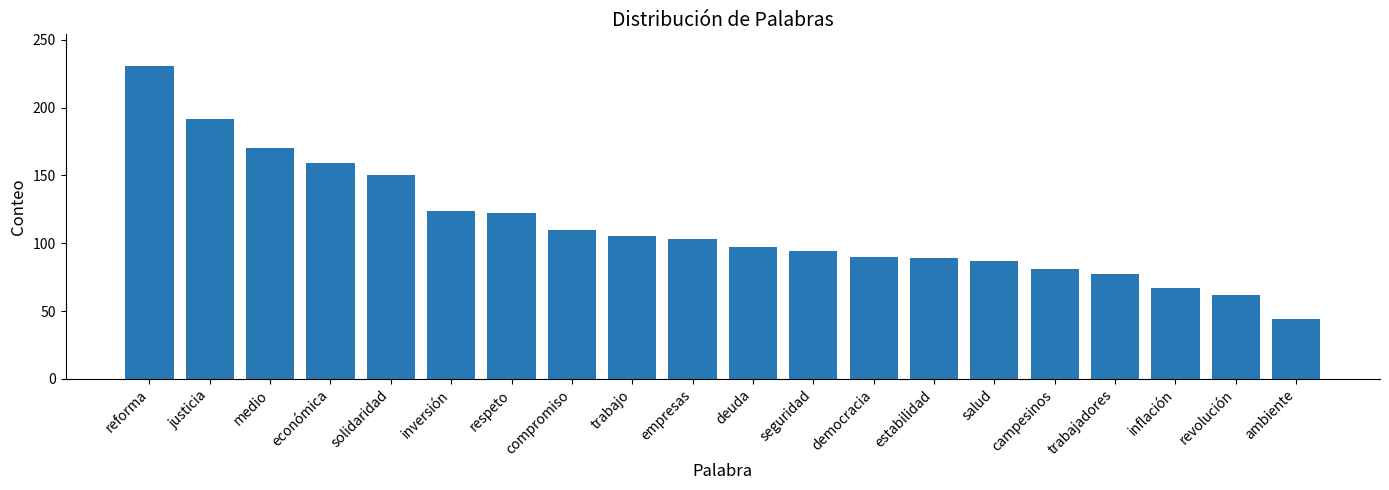

What is the average value?

113